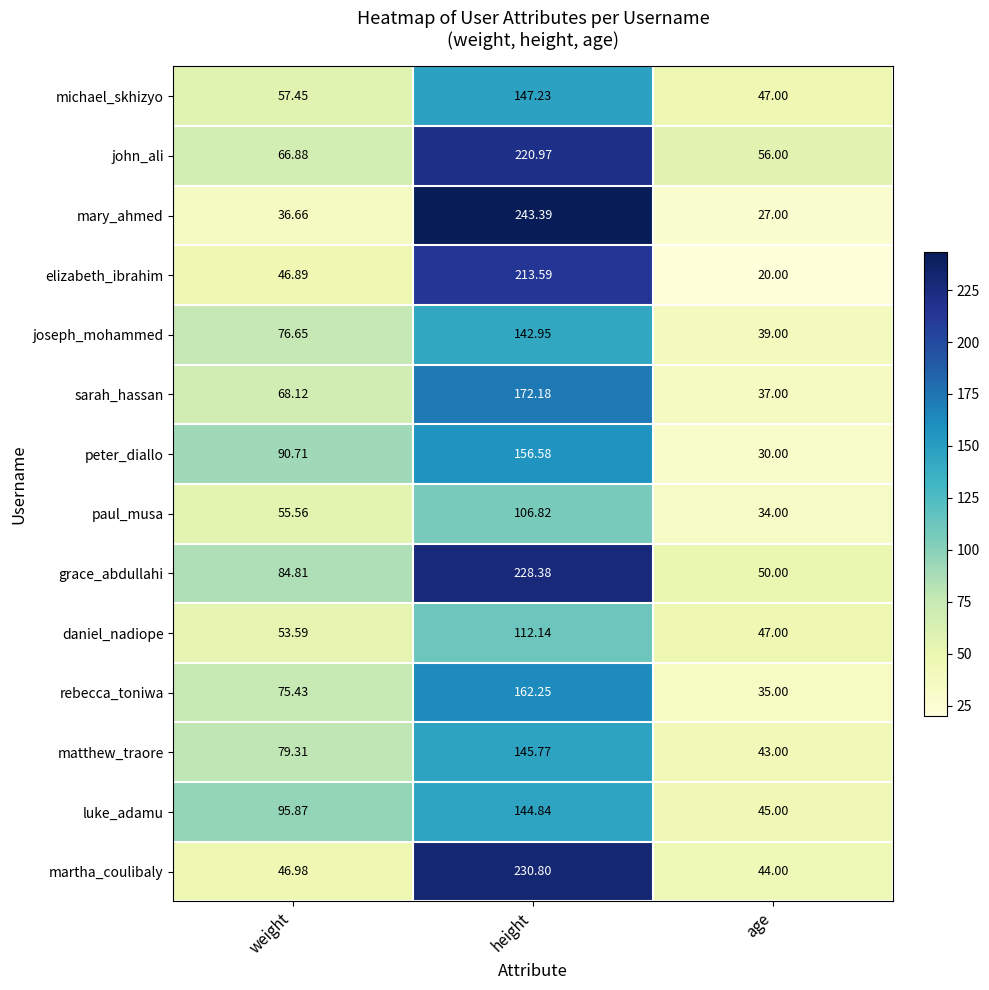

List the series in order of their peak value, highest first.

mary_ahmed, martha_coulibaly, grace_abdullahi, john_ali, elizabeth_ibrahim, sarah_hassan, rebecca_toniwa, peter_diallo, michael_skhizyo, matthew_traore, luke_adamu, joseph_mohammed, daniel_nadiope, paul_musa